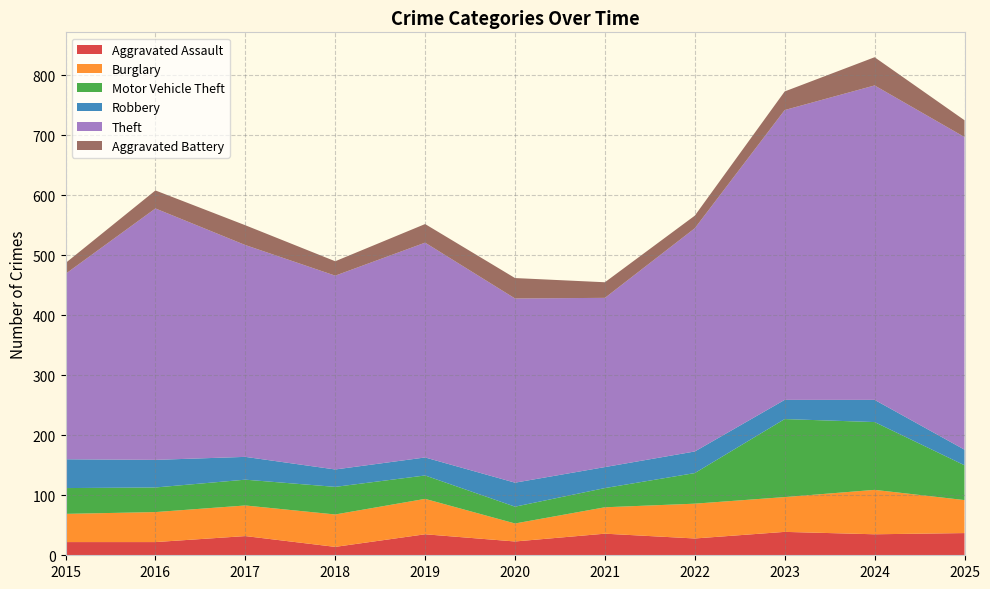

Reading left to right, what are all the values shown in this chart?

Aggravated Assault: 22	22	32	14	35	23	36	28	39	35	37
Burglary: 47	50	51	54	59	30	44	58	58	74	55
Motor Vehicle Theft: 43	41	43	46	39	28	32	51	130	113	58
Robbery: 48	46	38	29	30	40	35	36	32	37	26
Theft: 309	419	353	323	358	307	282	372	483	524	521
Aggravated Battery: 18	30	33	24	31	34	26	21	31	47	28